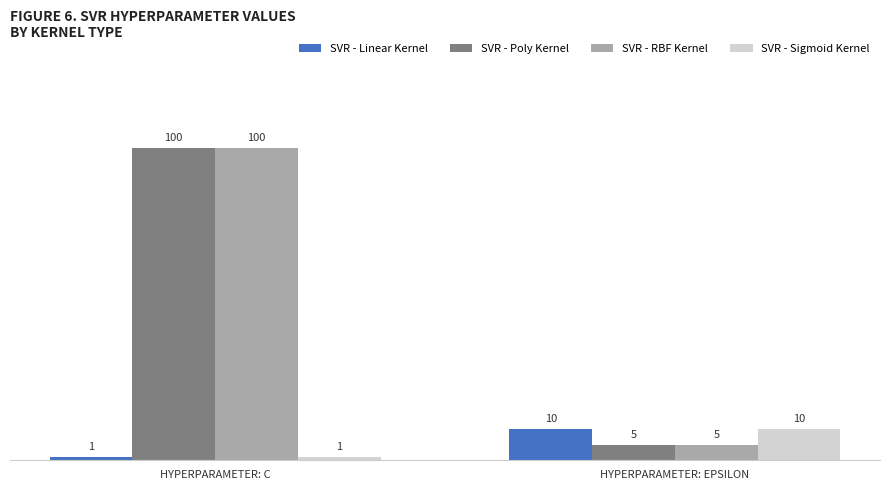

At which label does SVR - Poly Kernel reach its peak?

HYPERPARAMETER: C